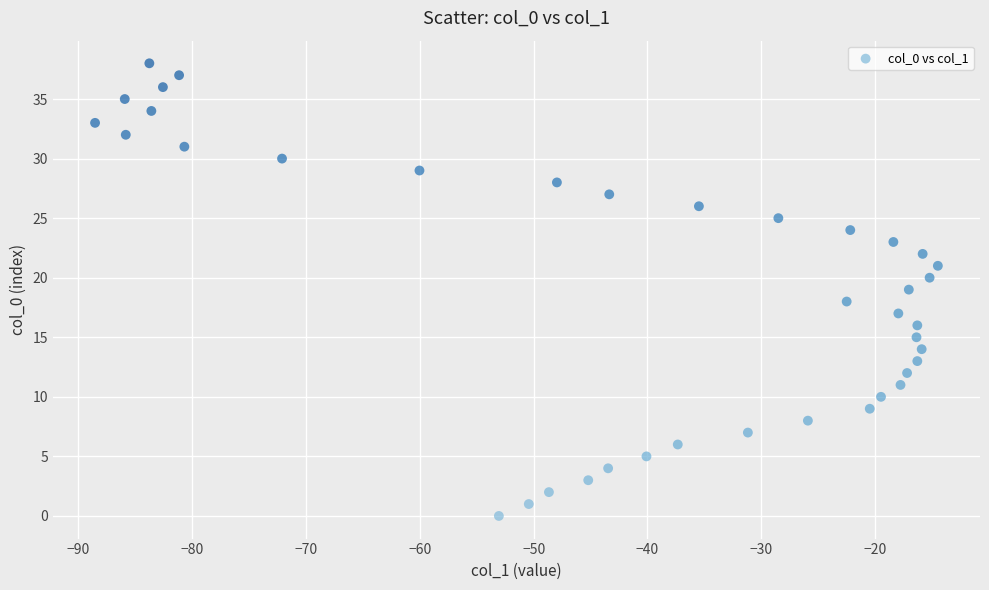

What is the range of Y values (max minus min)?

38